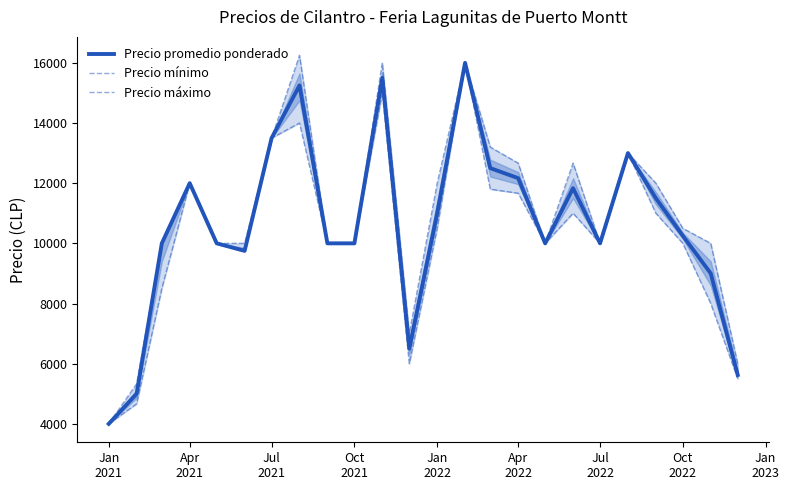

What is the maximum value for Precio promedio ponderado?

16000